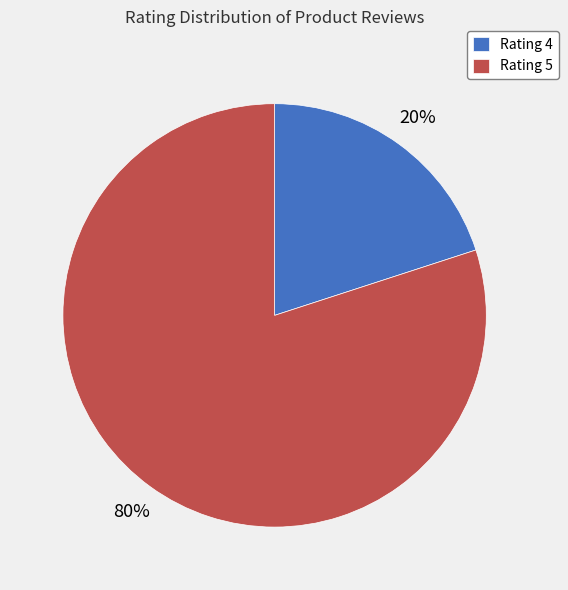

Rank the categories by value from highest to lowest.

Rating 5, Rating 4